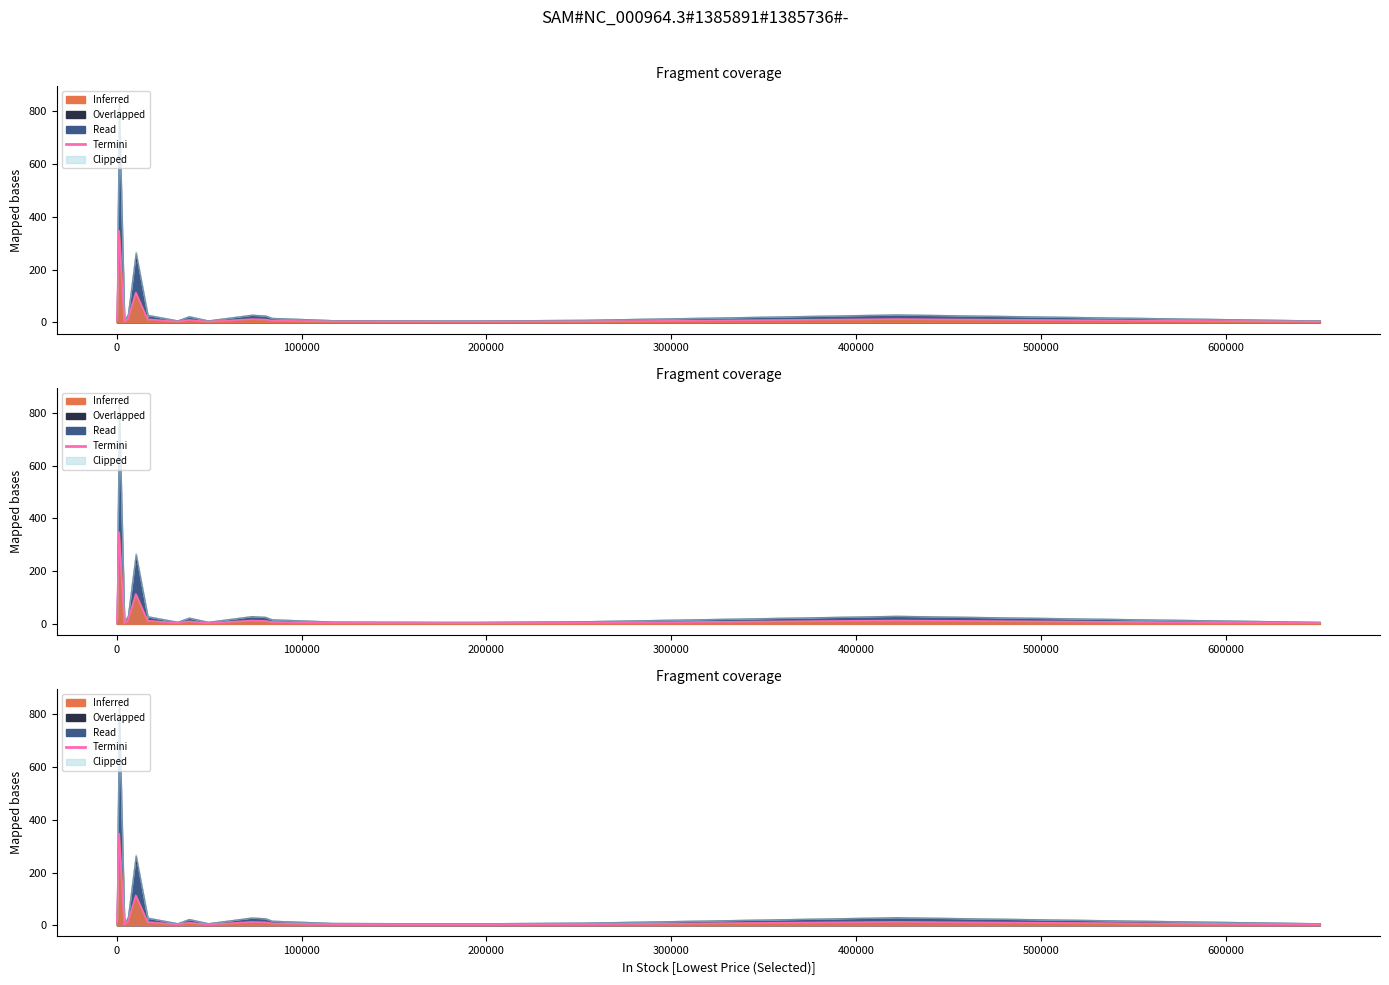

What is the difference between the values at 9 and 11?

2.7